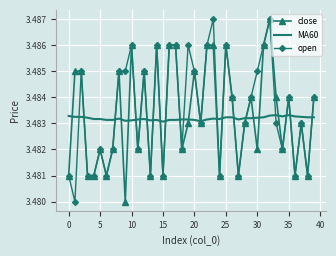

True or false: MA60 and close cross at least once.

True